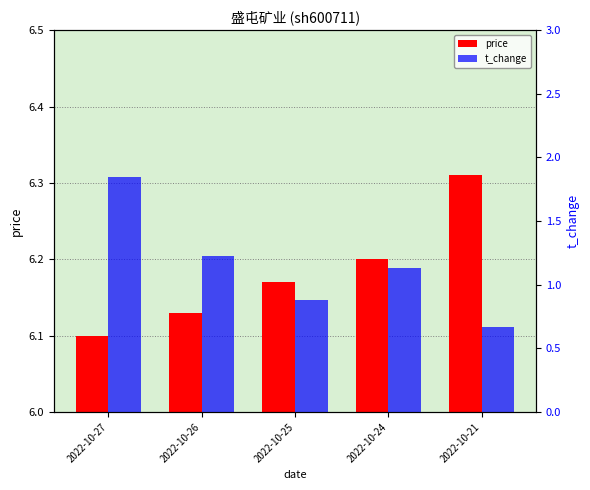

Are the bars horizontal?

No